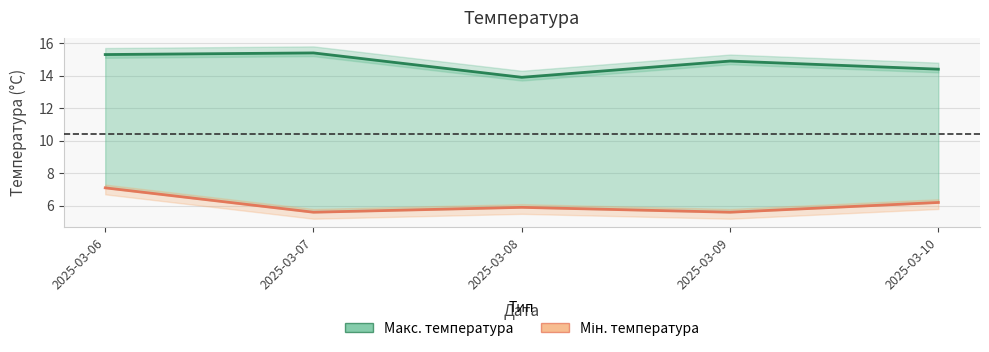

At which label does Макс. температура reach its peak?

2025-03-07